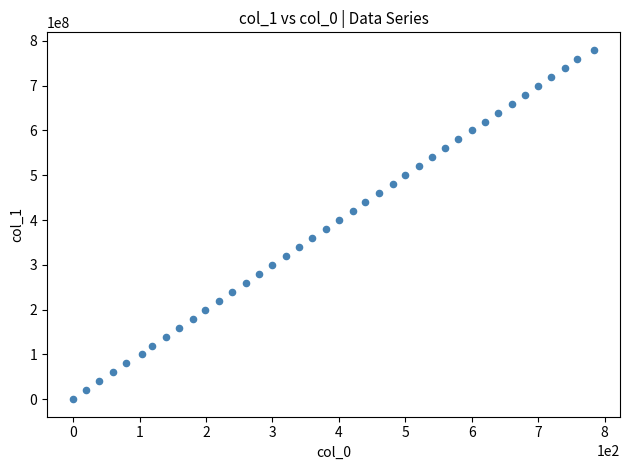

What is the range of X values (max minus min)?

784